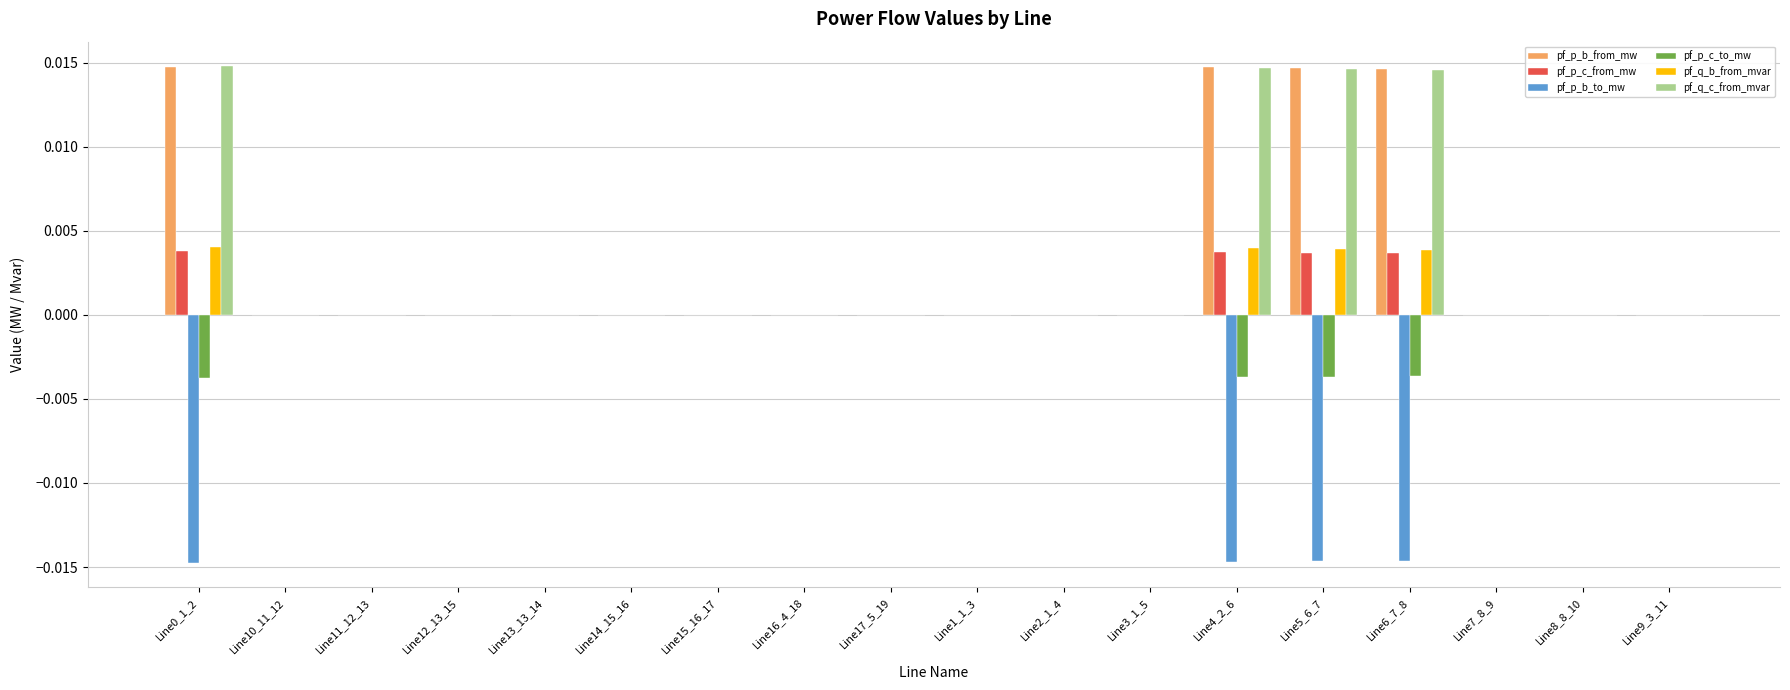

True or false: pf_p_c_from_mw has a value of -0.0 at Line7_8_9.

True